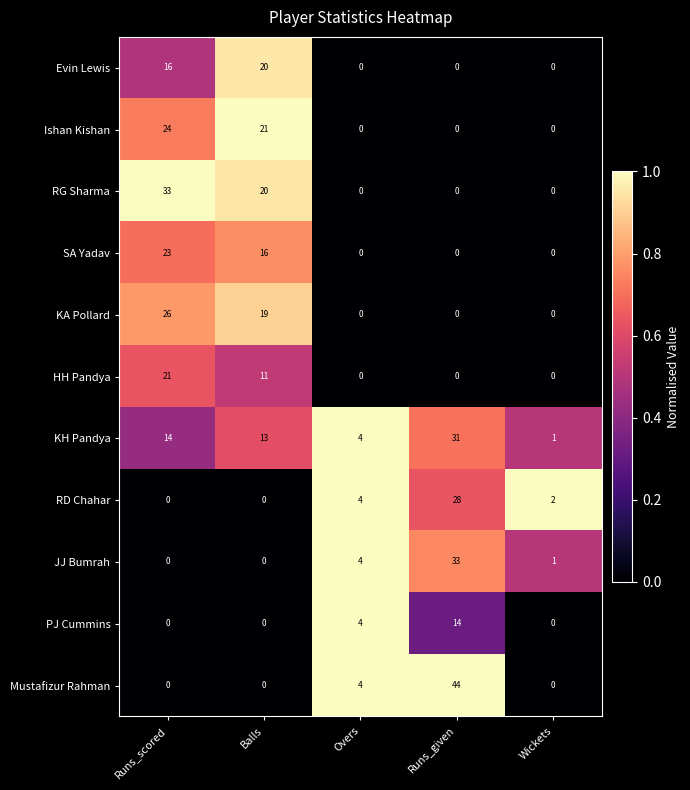

At how many categories does at least one series exceed 0?

5